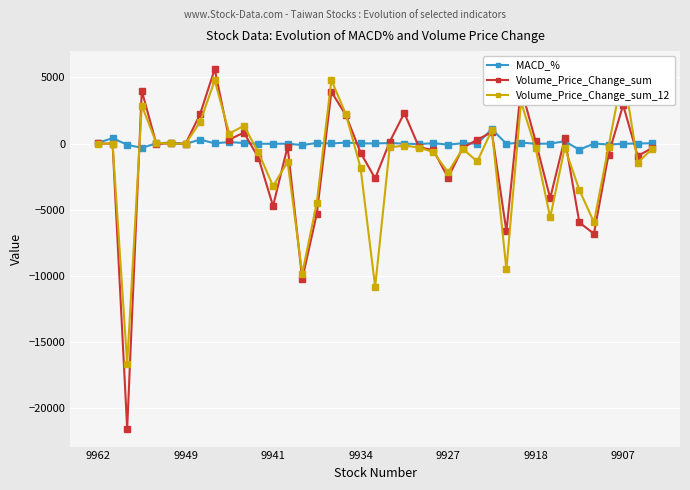

The Volume_Price_Change_sum series shows -883.1 at 9927. True or false?

False